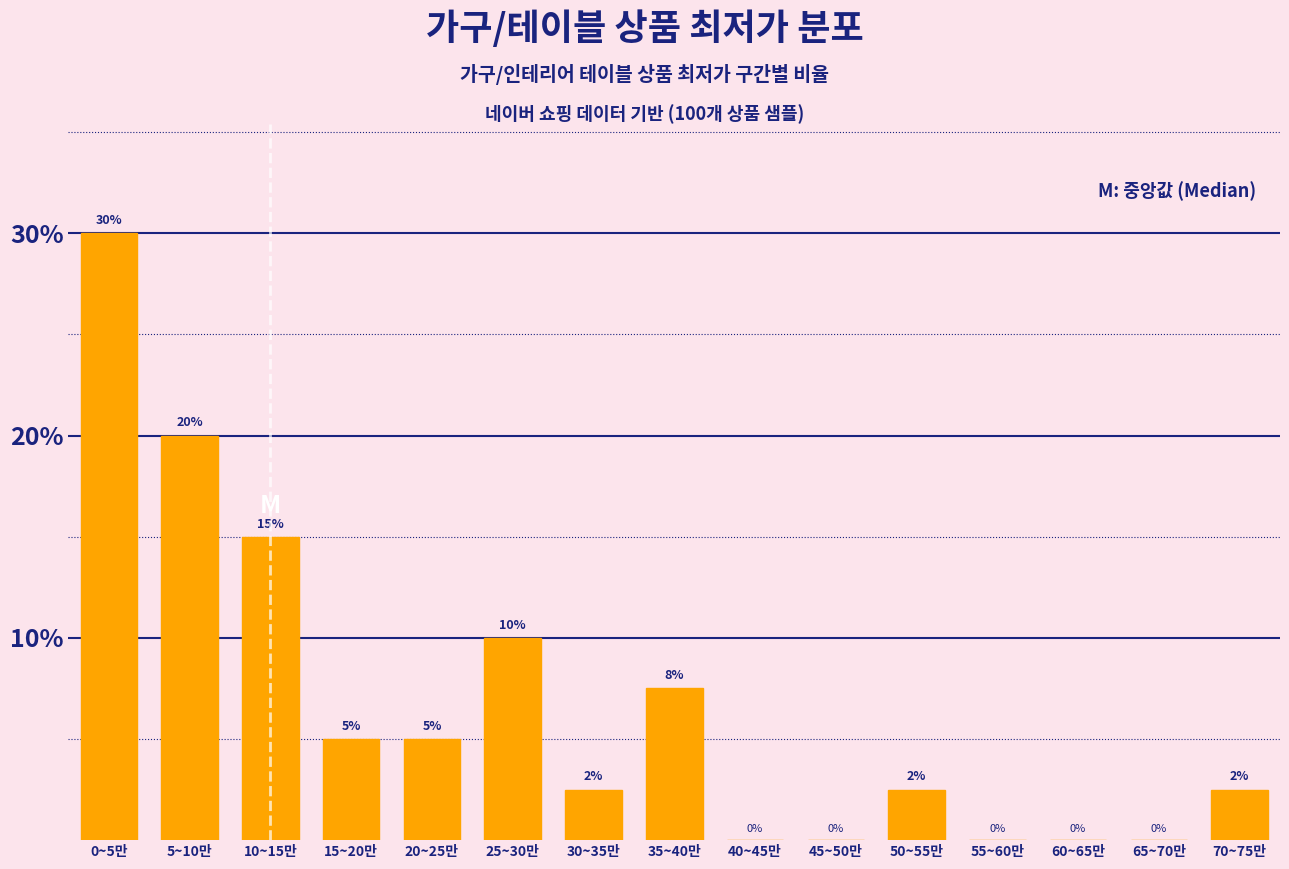

Between 30~35만 and 40~45만, which is larger?

30~35만